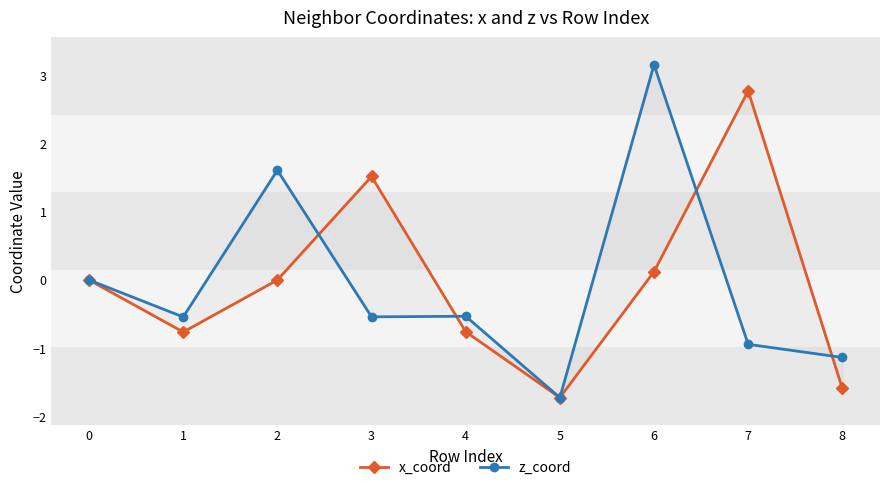

Is the value of z_coord at 2 greater than the value of x_coord at 0?

Yes